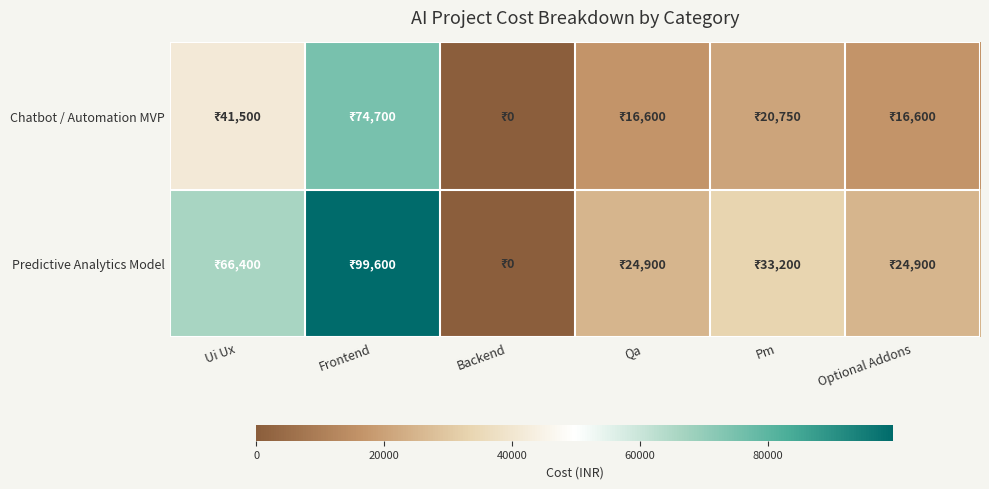

Between Optional Addons and Ui Ux, which is larger?

Ui Ux